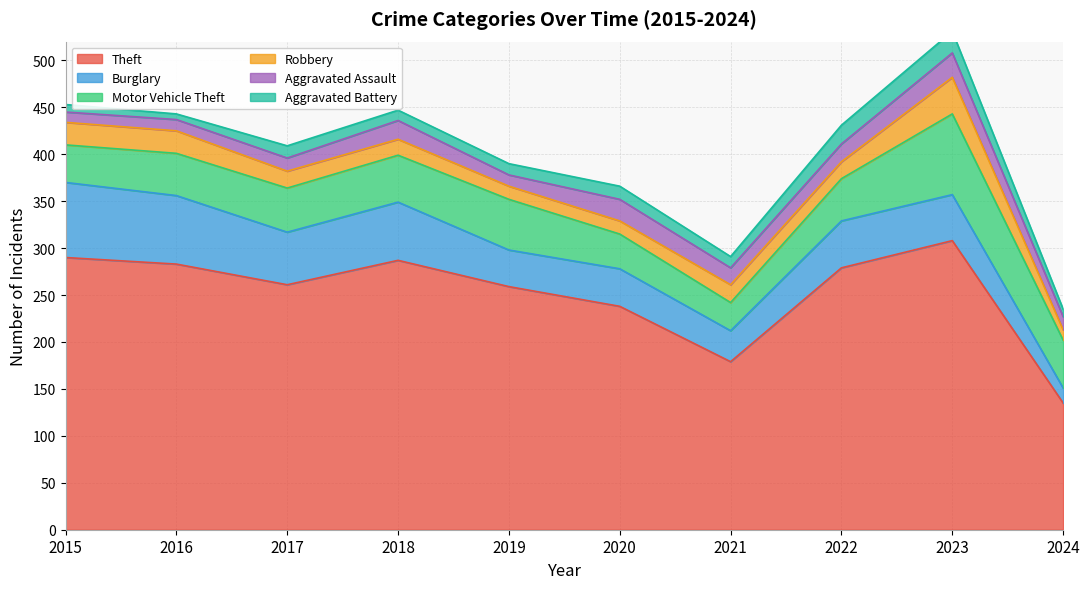

Between 2016 and 2017, which series saw the biggest shift?

Theft